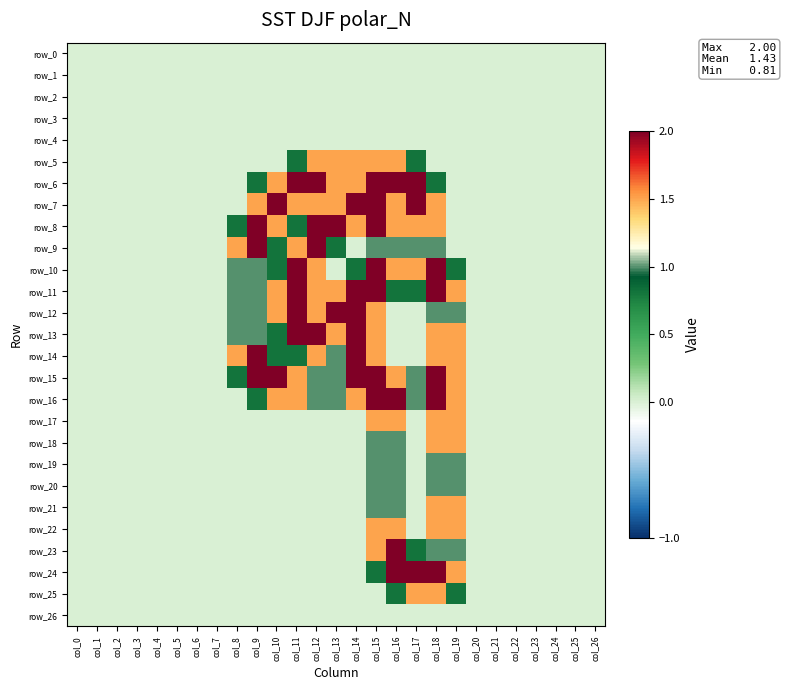

Which series has the largest total across all categories?

row_15